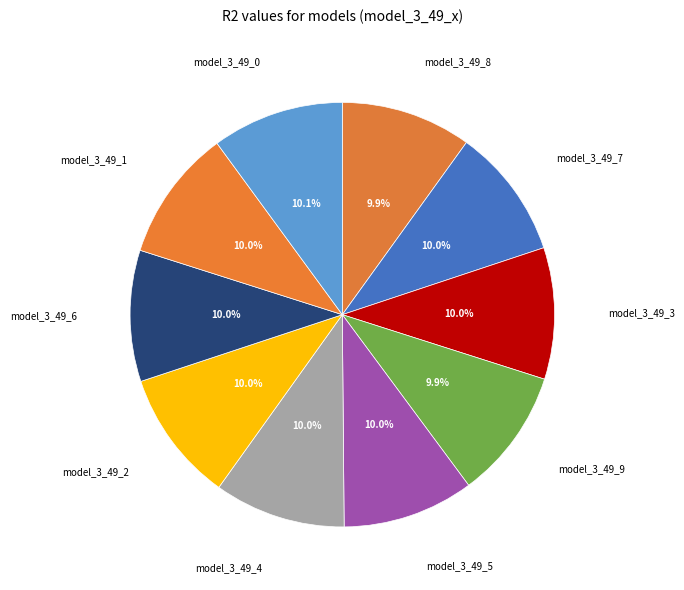

How many segments does this pie chart have?

10